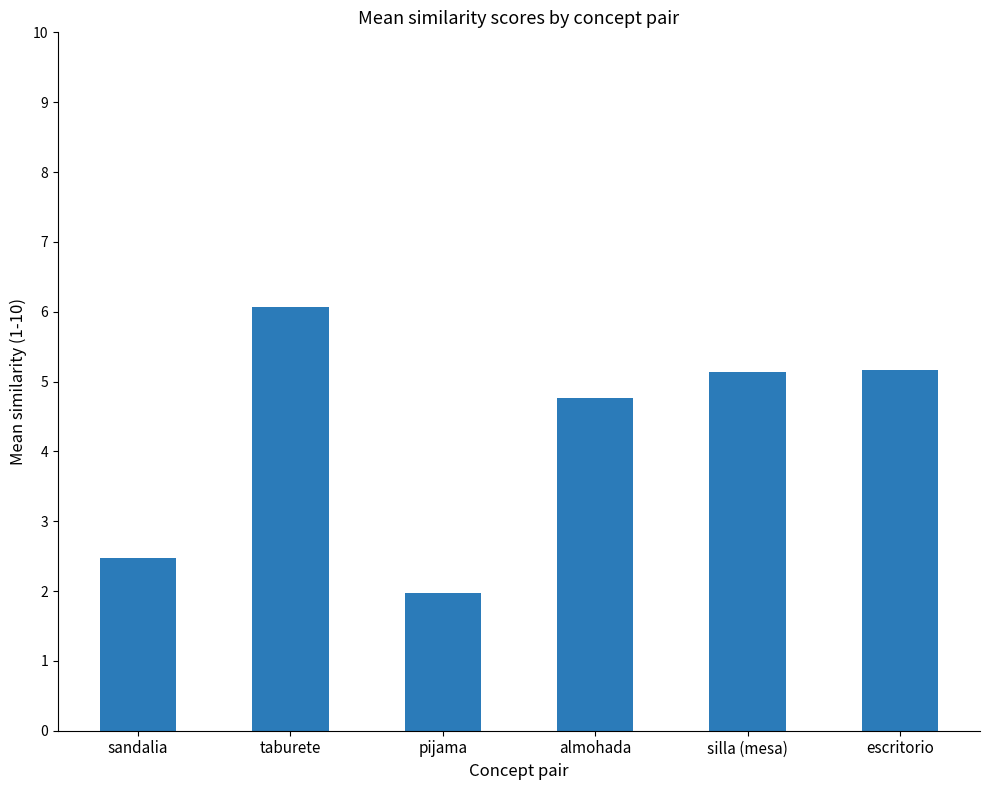

At which label does the data first exceed 5?

taburete